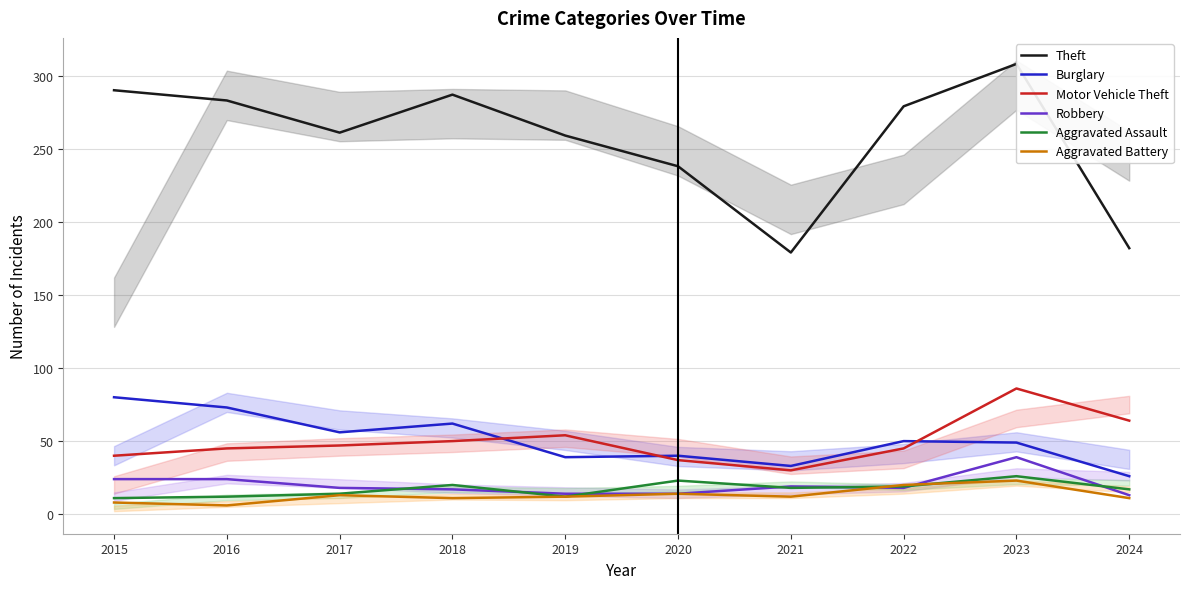

Where does the Theft series first go above 279?

2015